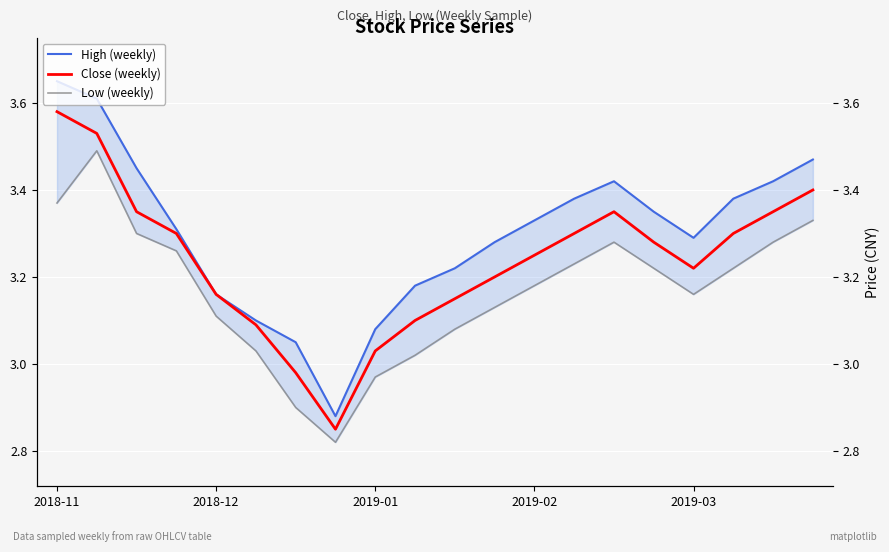

In Close (weekly), how many points are lower than both neighbors (excluding endpoints)?

2